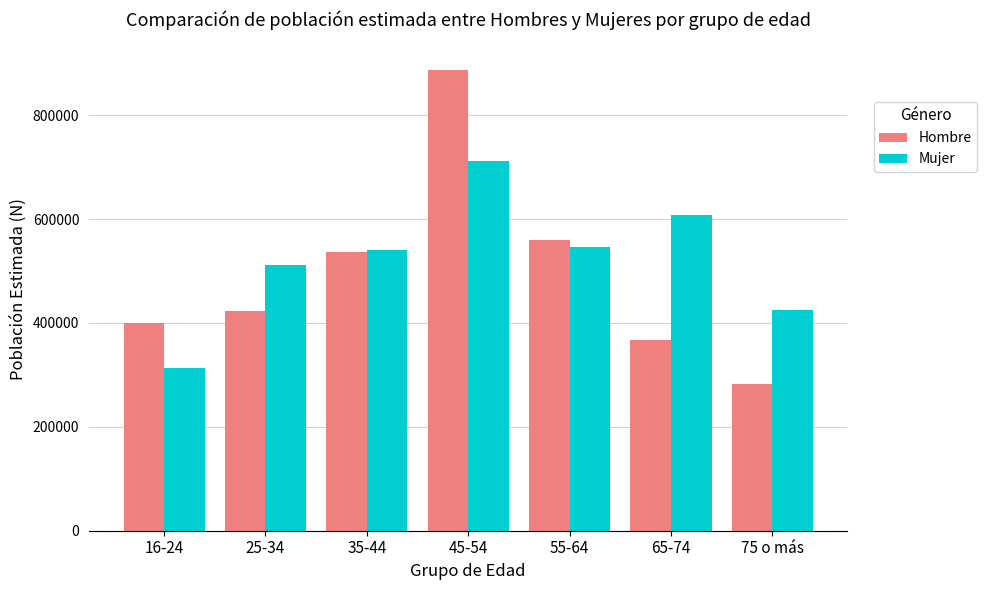

At which category does the chart reach its peak across all series?

45-54